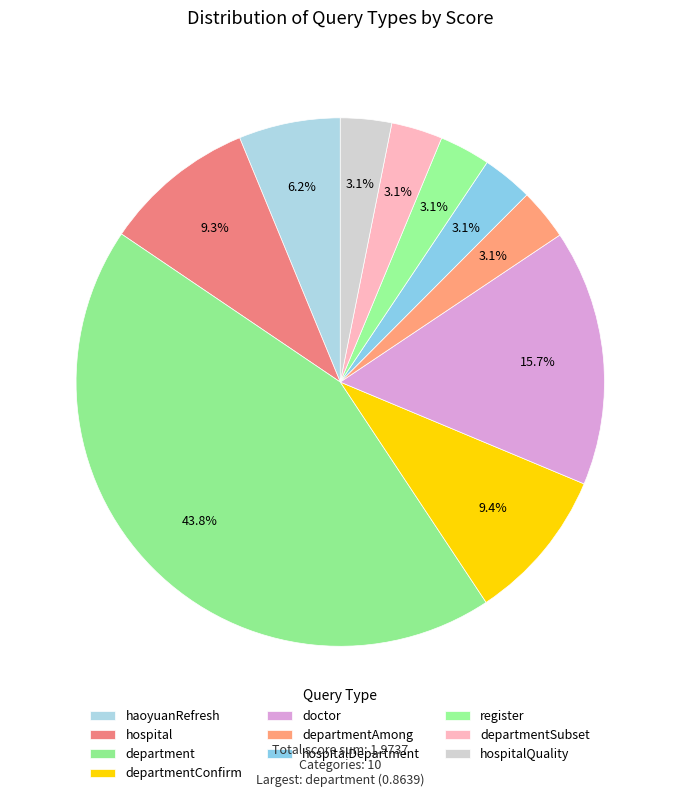

Is it true that haoyuanRefresh is 1% of the pie?

False